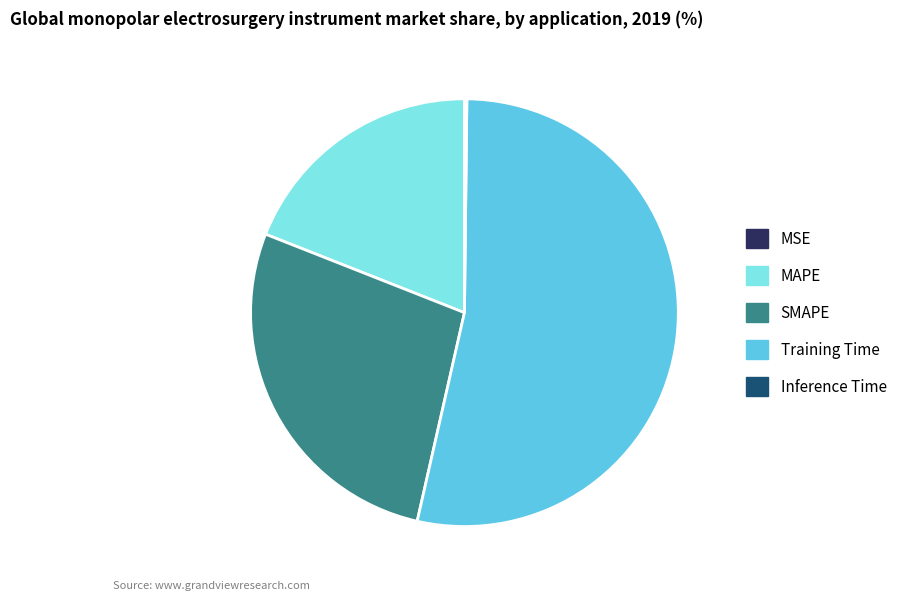

Which slice is the largest?

Training Time